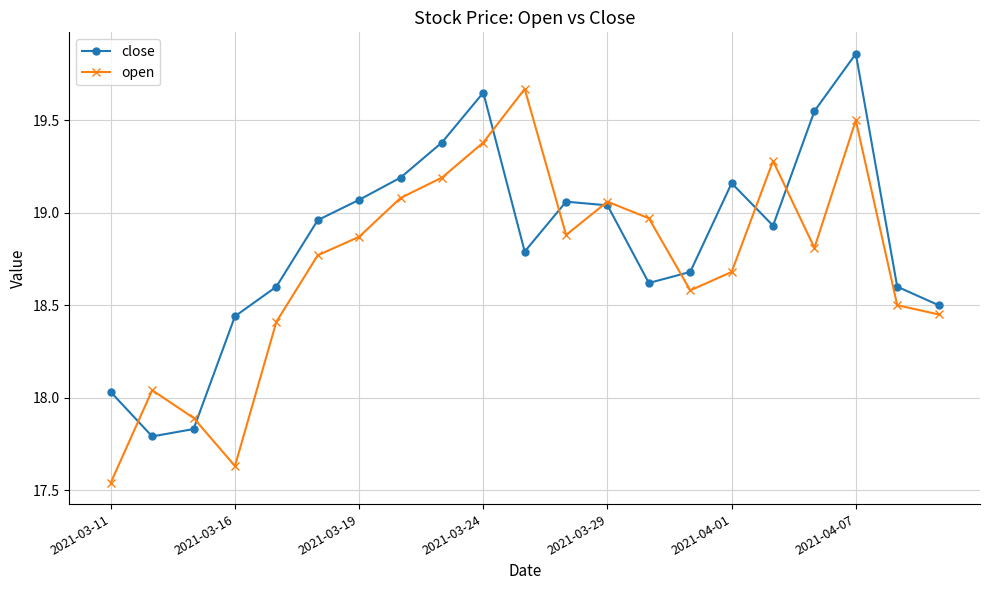

Which series has the largest total across all categories?

close